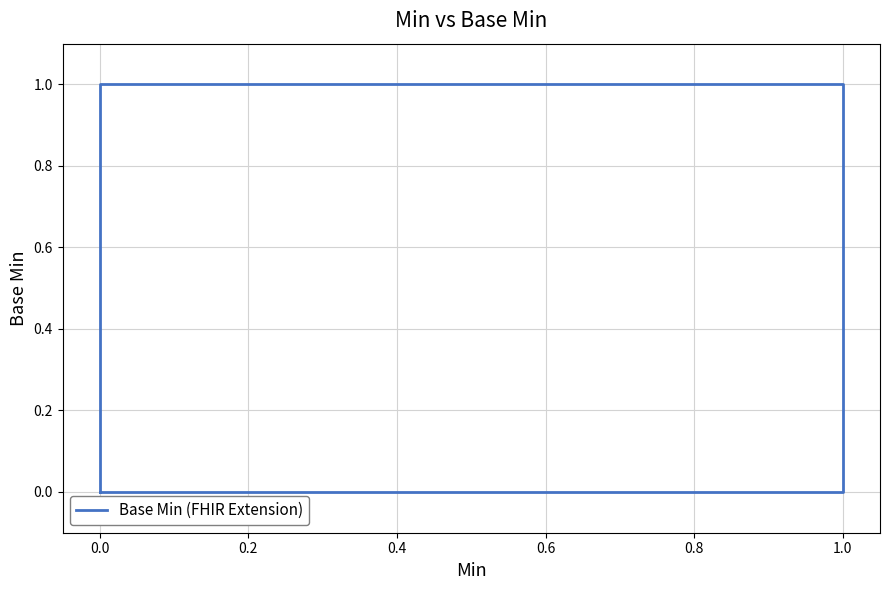

The chart shows a value of 0 at 0.0. True or false?

False